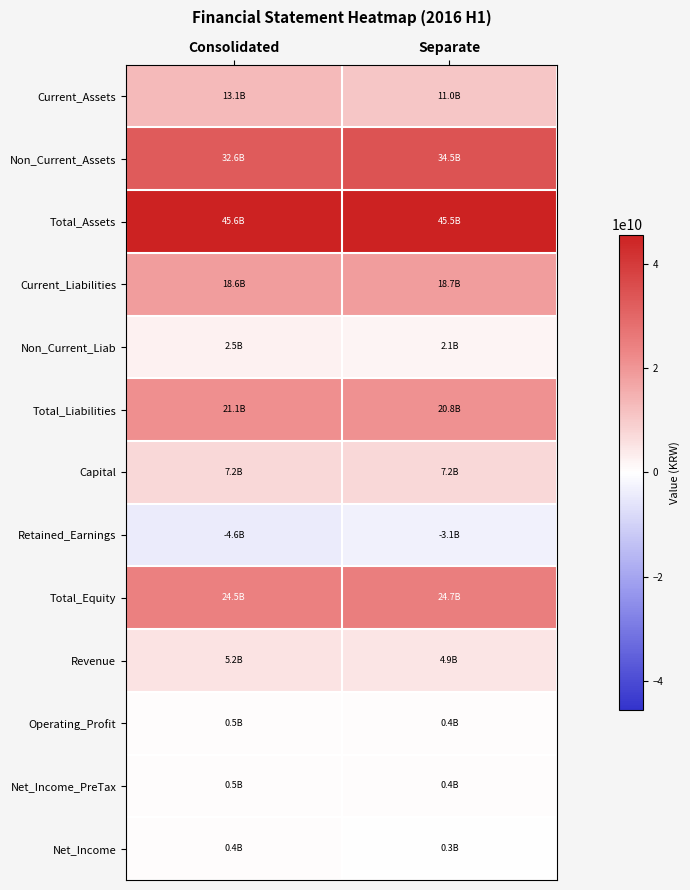

How many data points does each series have?

2